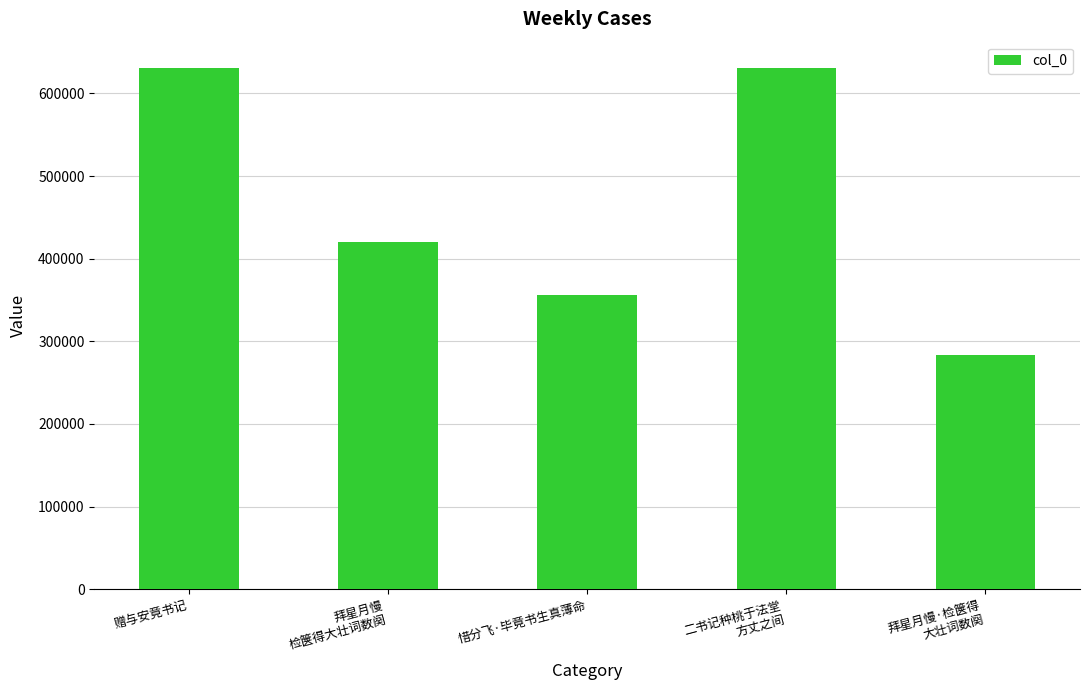

Count the number of categories in the chart.

5